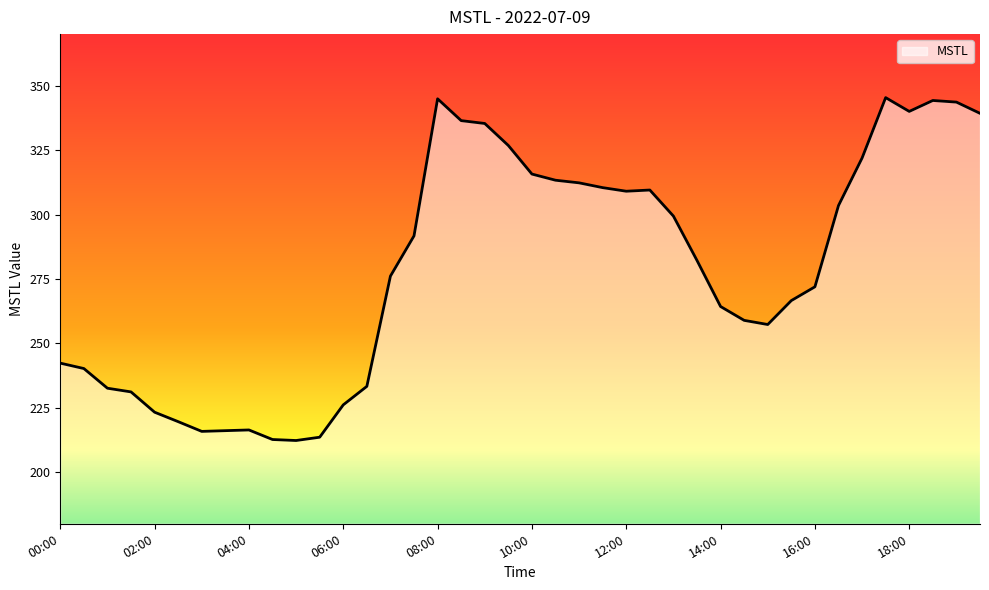

What is the difference between the maximum and minimum values?

133.0